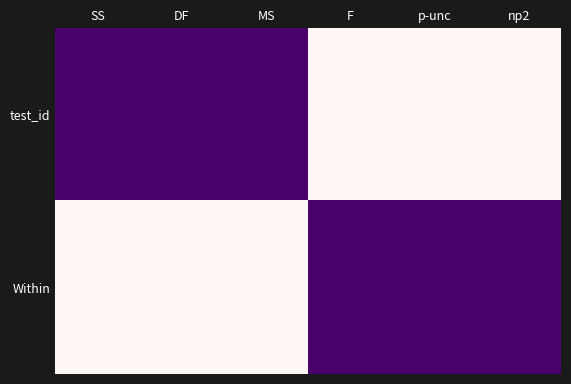

What is the total value across all series at np2?

1